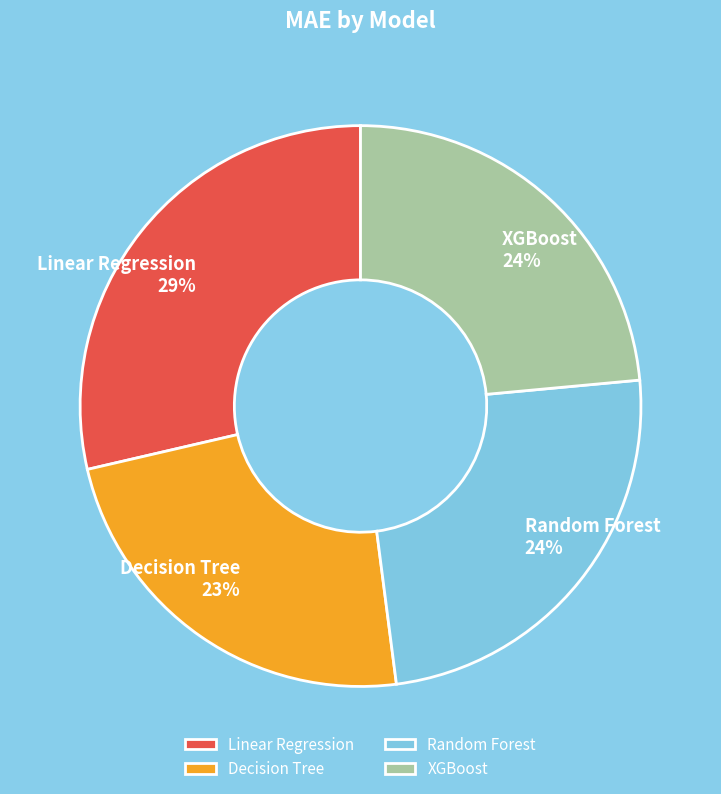

Combined, do Linear Regression and XGBoost account for over 50%?

Yes